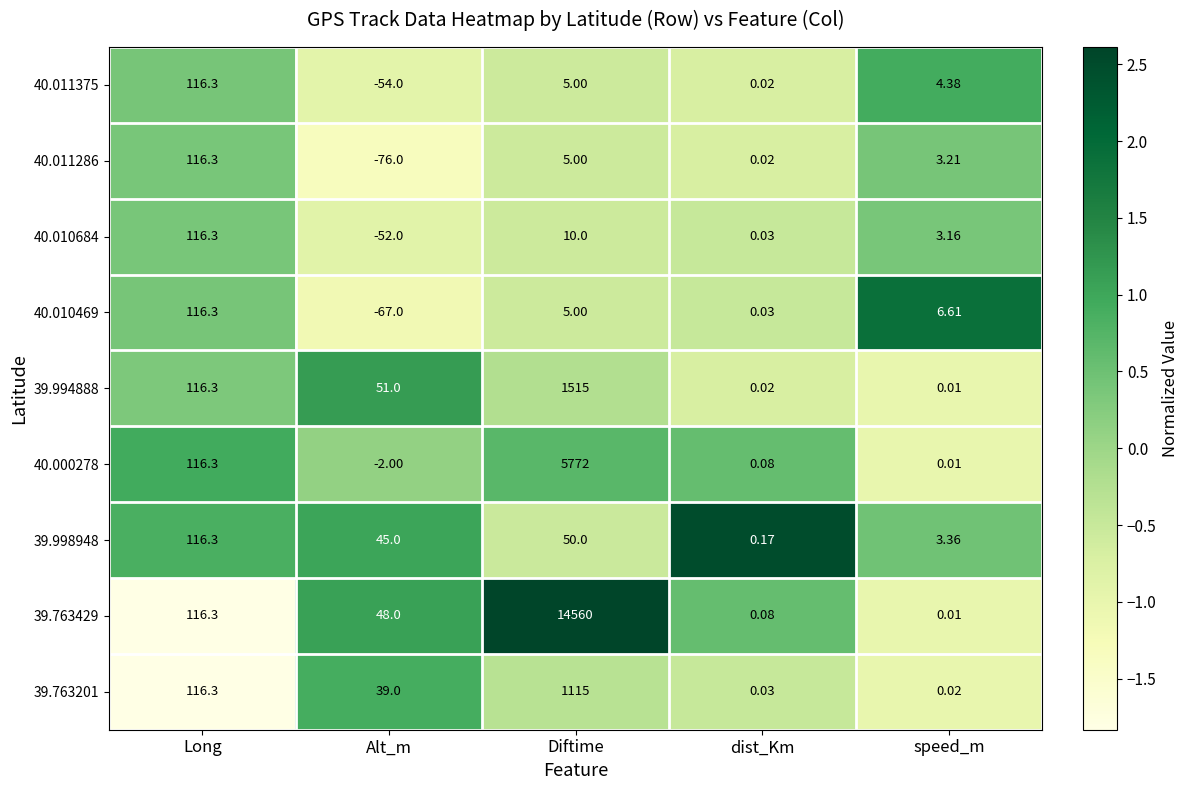

Which label corresponds to the largest value in the chart?

Diftime